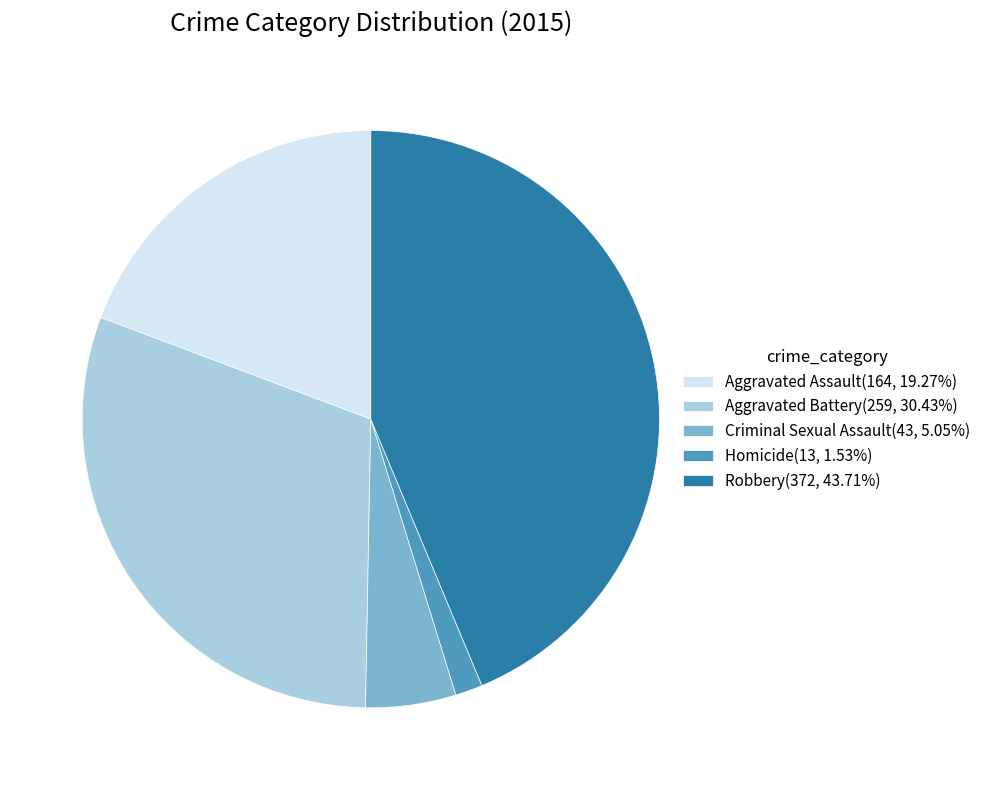

Which has a higher value, Aggravated Battery or Robbery?

Robbery